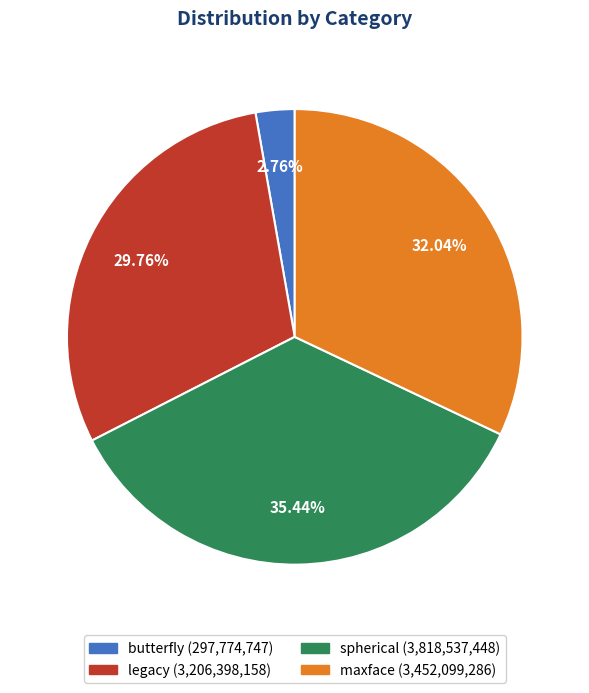

How many slices are in this pie chart?

4